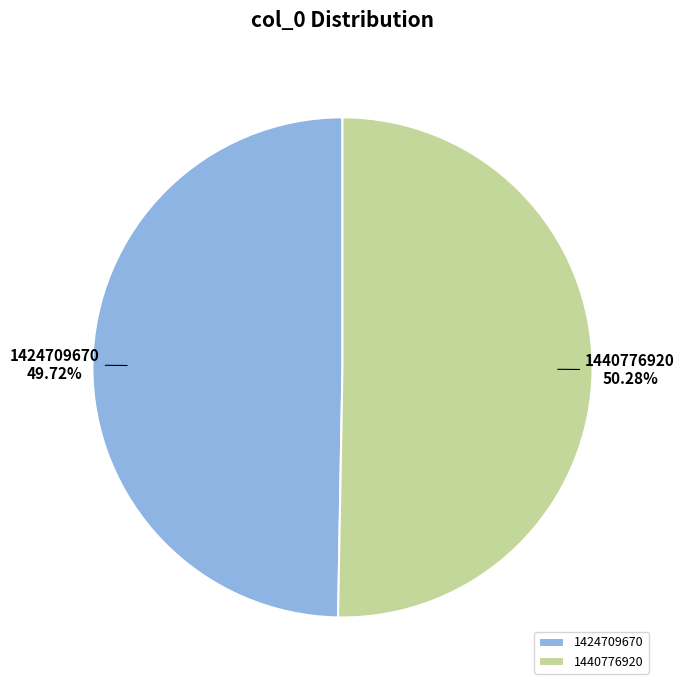

Count the number of slices in the pie.

2